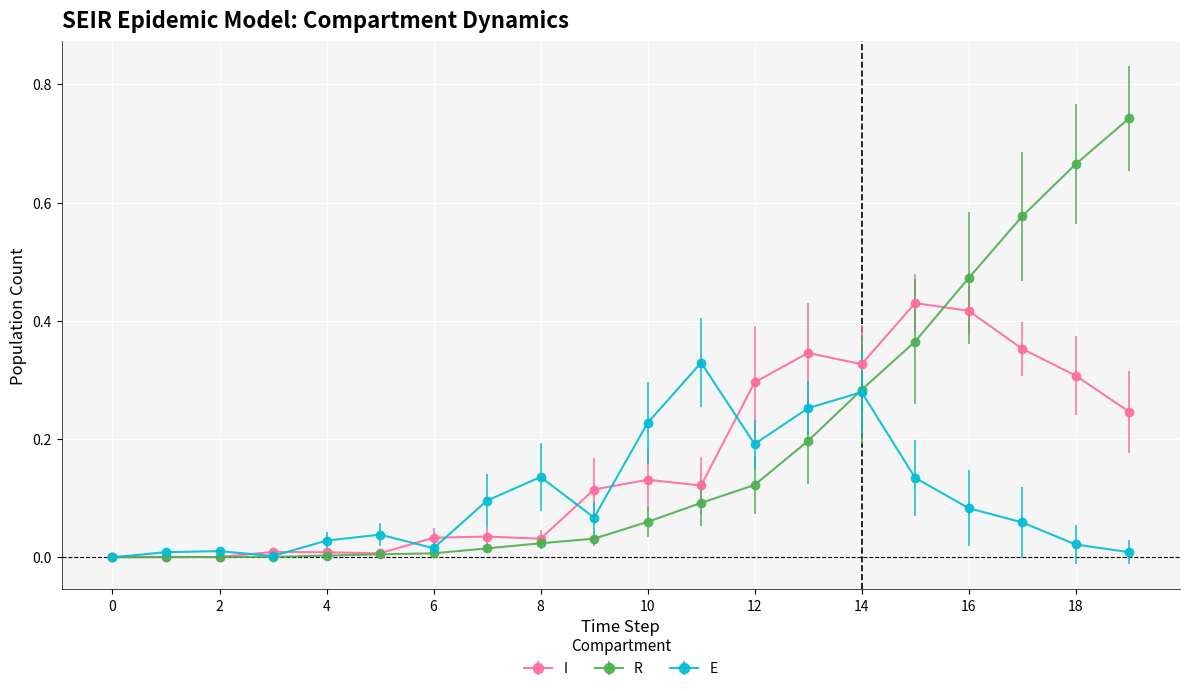

Rank the series by their maximum value, from lowest to highest.

E, I, R